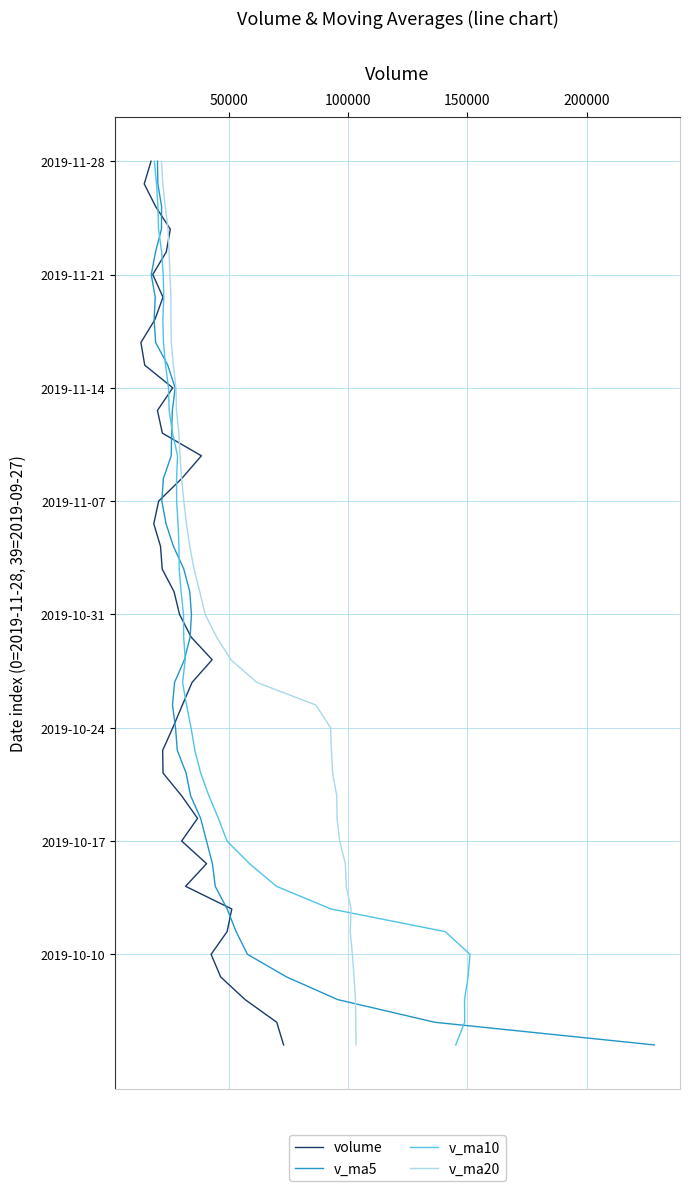

What are all the series names shown in the legend?

volume, v_ma5, v_ma10, v_ma20